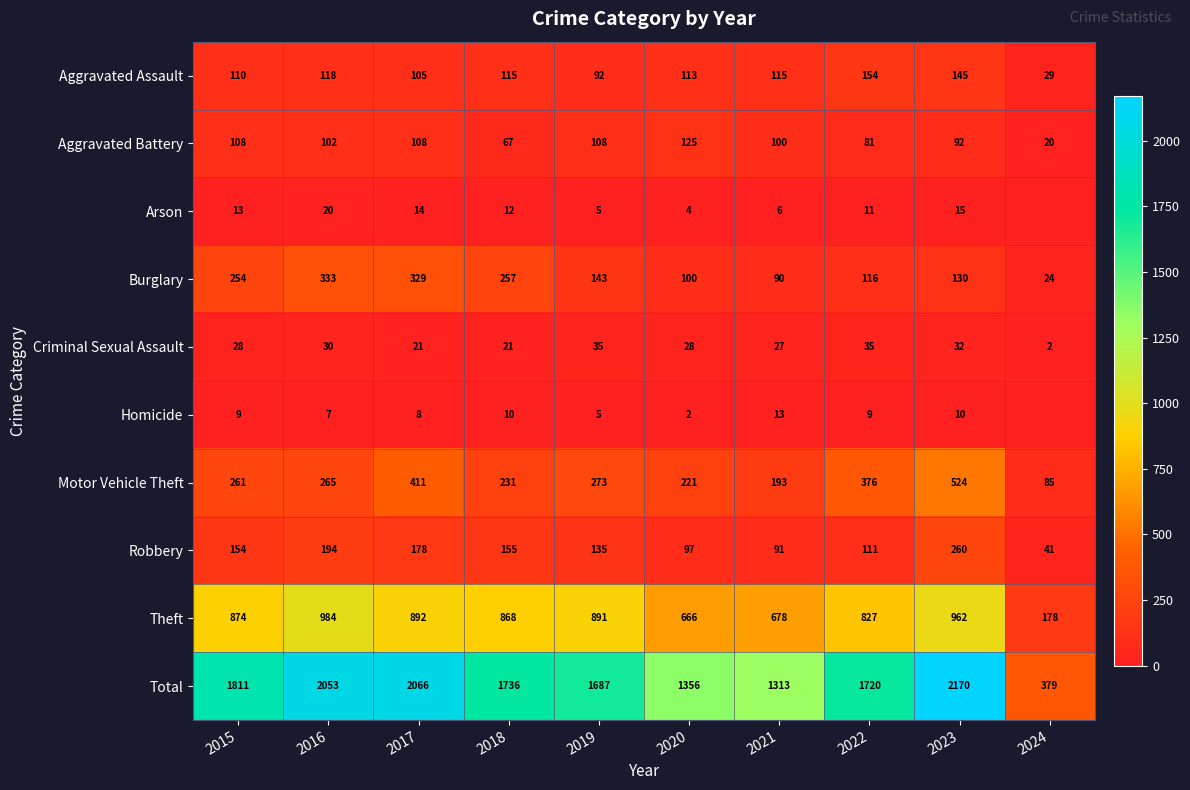

The value of Total at 2022 is 1720. True or false?

True